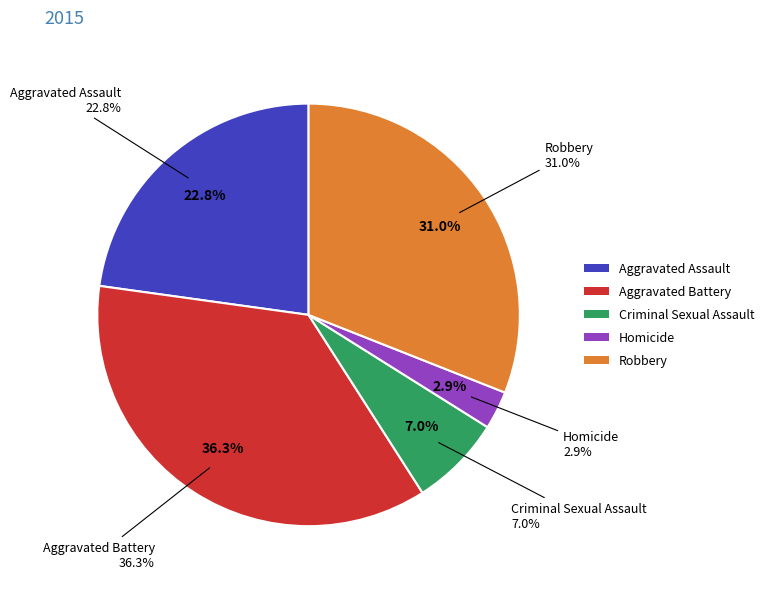

What is the smallest slice in the pie chart?

Homicide